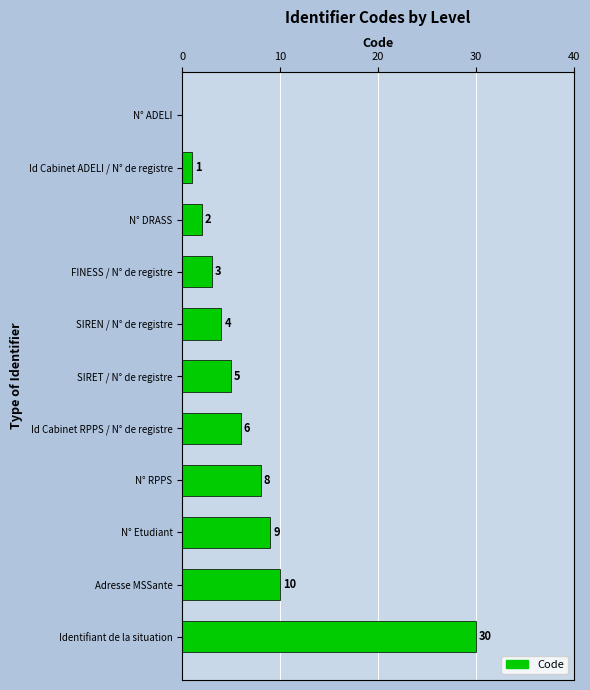

Is it true that the value at Identifiant de la situation is 18?

False